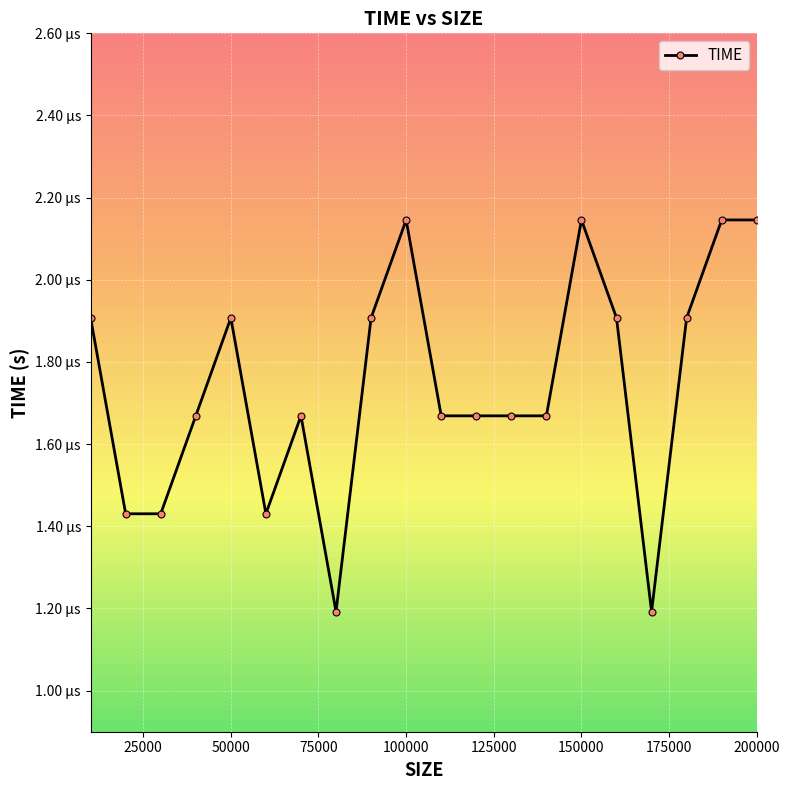

Is this an area chart (filled region under the line)?

No